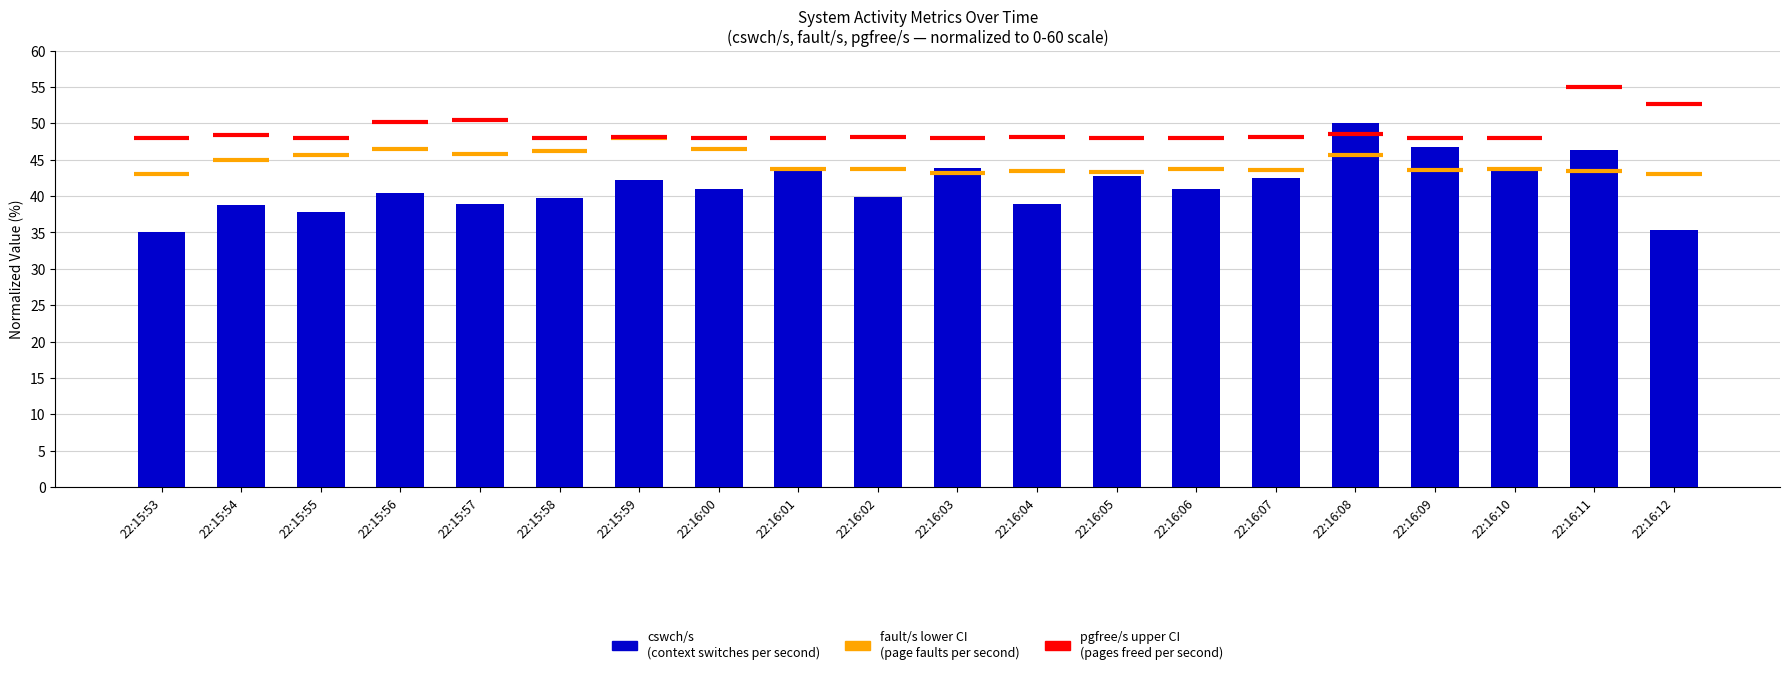

Between 22:16:07 and 22:15:57, which is larger?

22:16:07